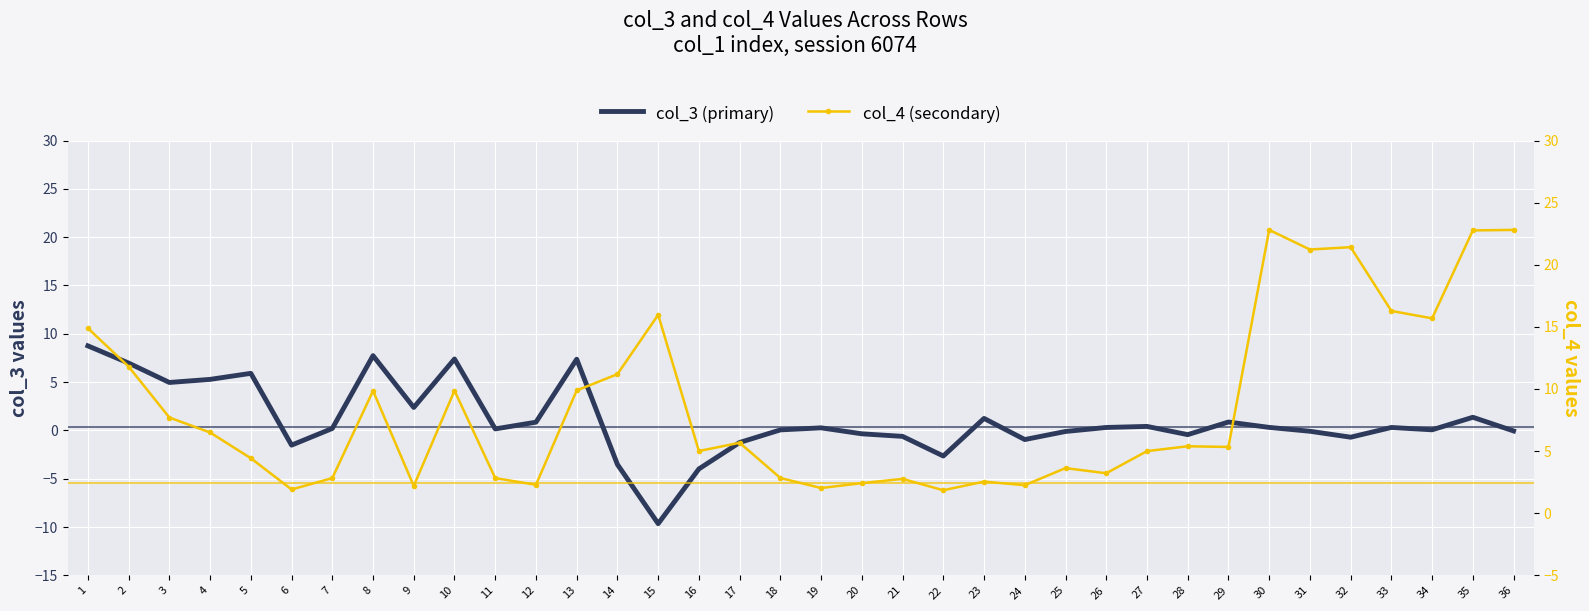

What are all the series names shown in the legend?

col_3 (primary), col_4 (secondary)